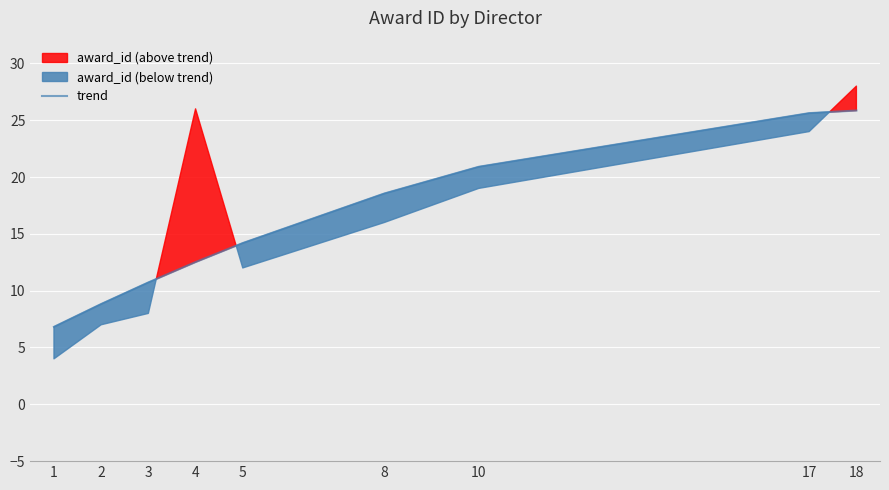

True or false: the data has more than 1 interior local peaks.

False